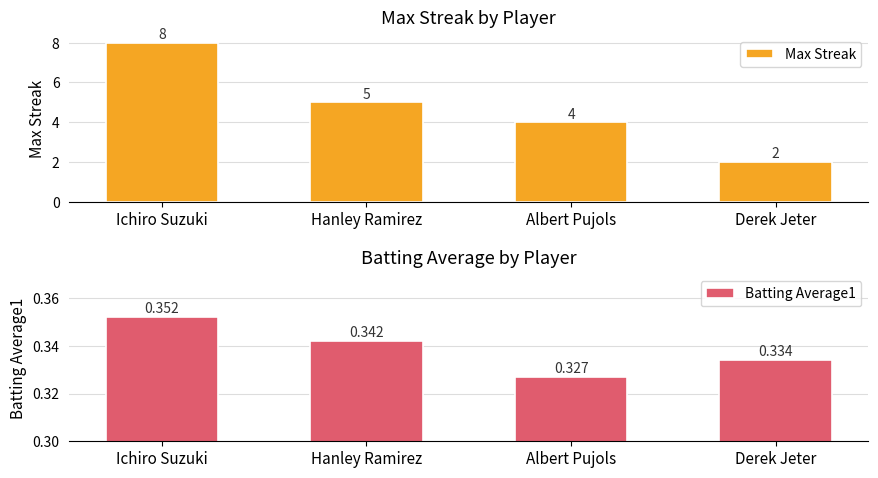

What is the difference between the maximum and second lowest values in the Max Streak series?

4